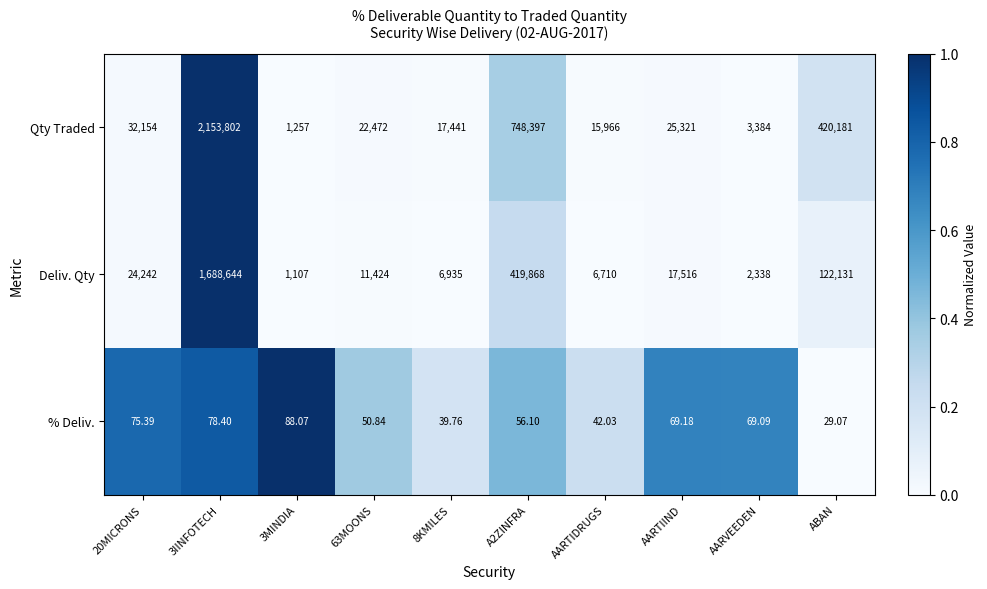

List the series in order of their overall mean, highest first.

Qty Traded, Deliv. Qty, % Deliv.